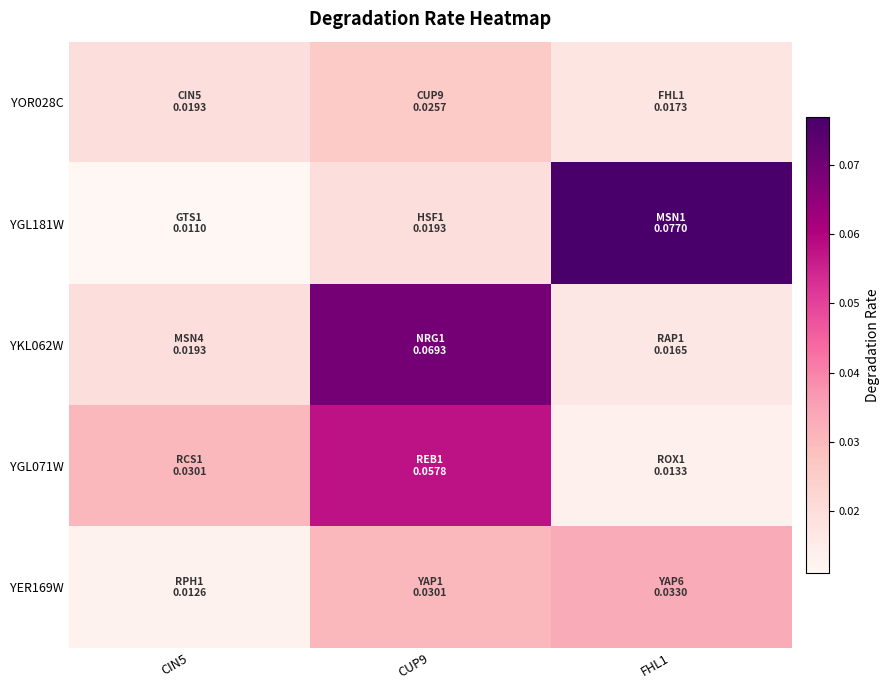

What is the total value across all series at CIN5?

0.1